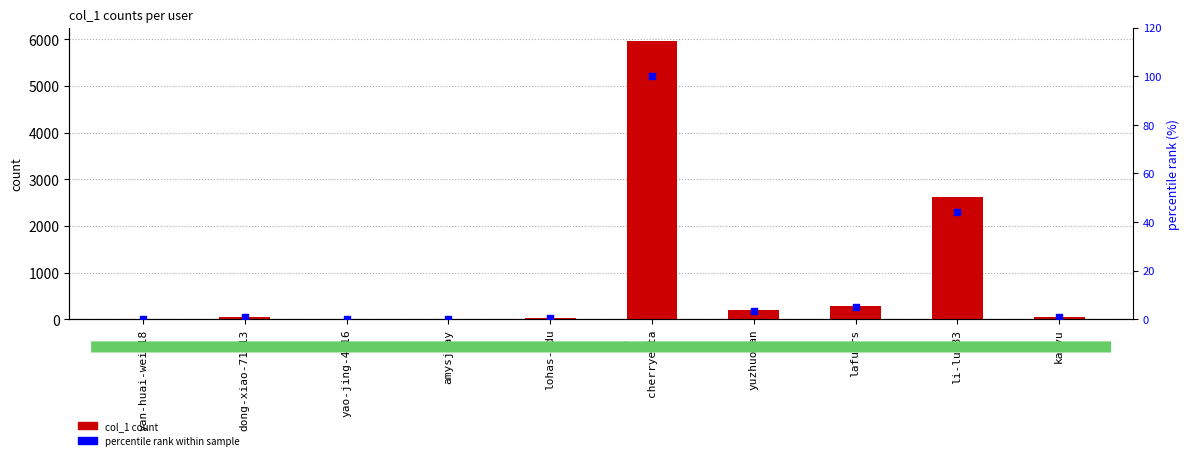

Is the value of percentile rank within sample at yao-jing-4-16 greater than the value of col_1 count at yan-huai-wei-18?

No